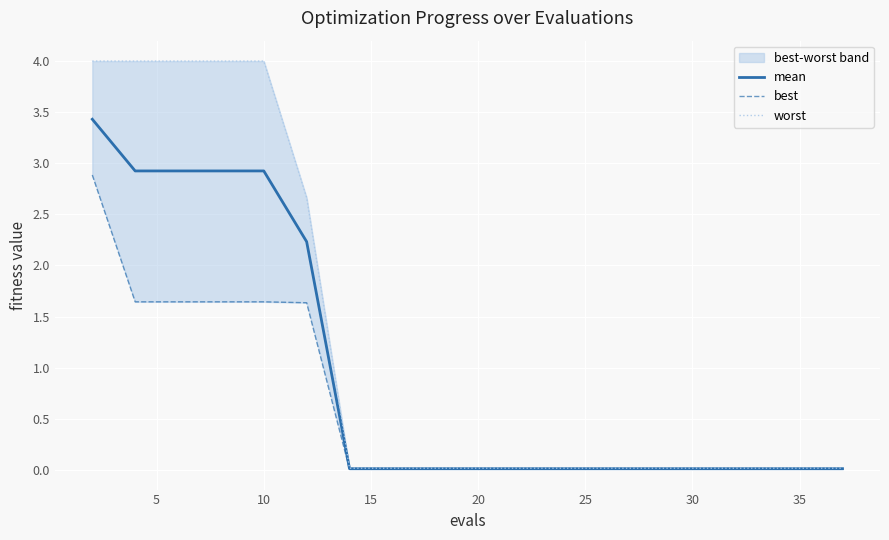

What is the difference between the maximum and minimum values in the worst series?

4.0